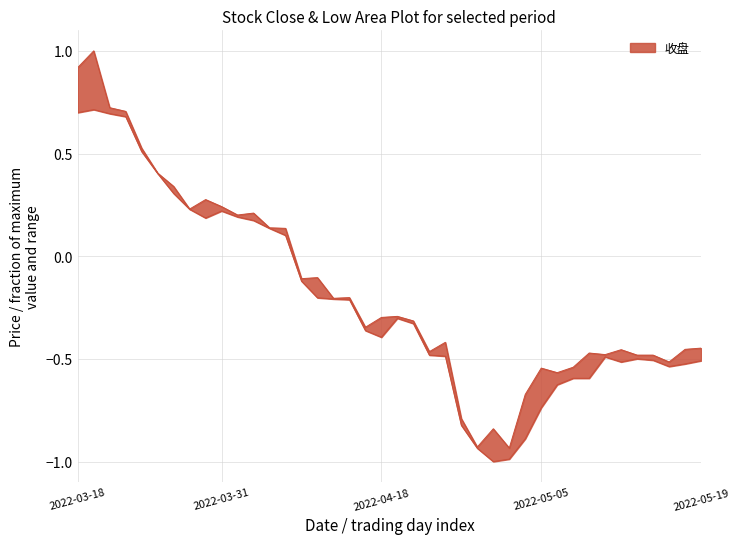

What is the difference between the maximum and second lowest values in the 收盘 series?

1.9